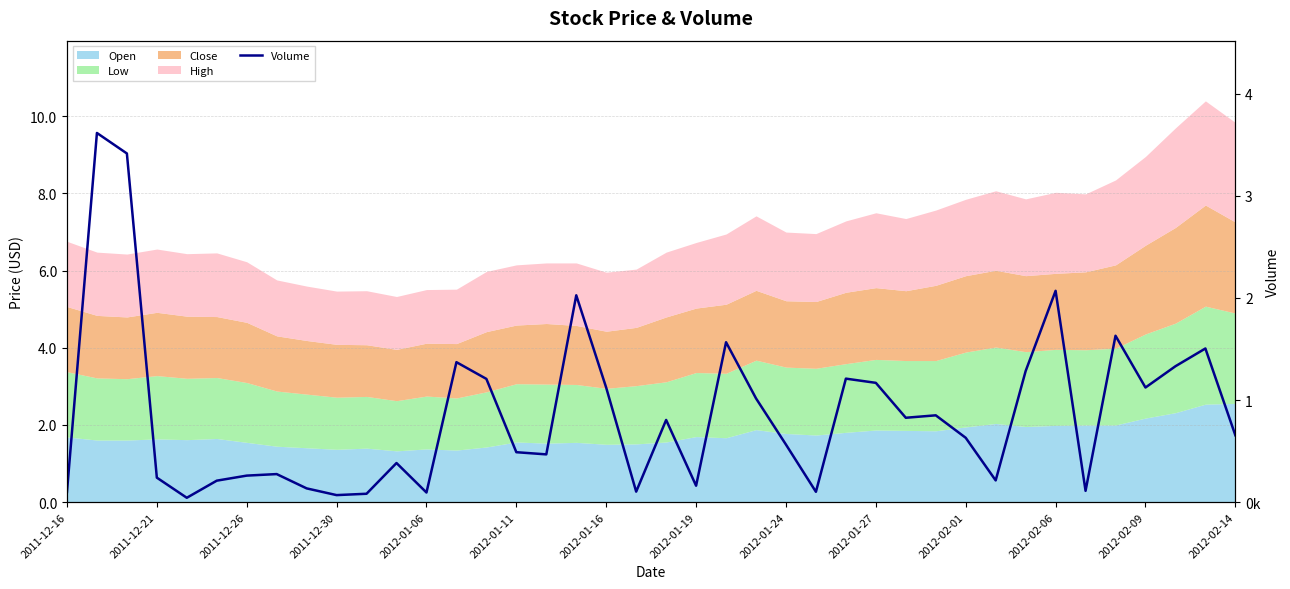

What is the maximum value shown in the chart?

3614800